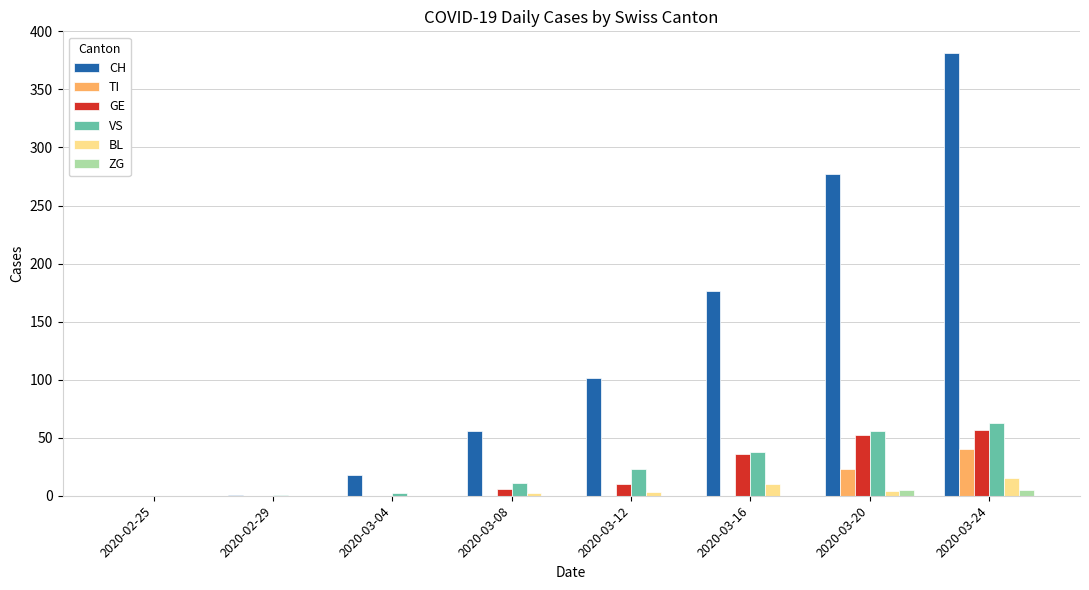

How many values in the ZG series exceed 0?

2